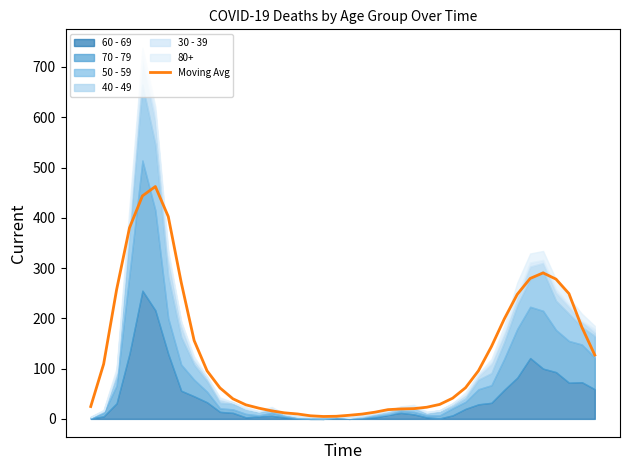

Rank the categories by value from lowest to highest.

18, 19, 17, 20, 21, 16, 15, 22, 14, 23, 24, 25, 13, 26, 0, 12, 27, 11, 28, 10, 29, 9, 30, 1, 39, 31, 8, 38, 32, 33, 37, 2, 7, 36, 34, 35, 3, 6, 4, 5